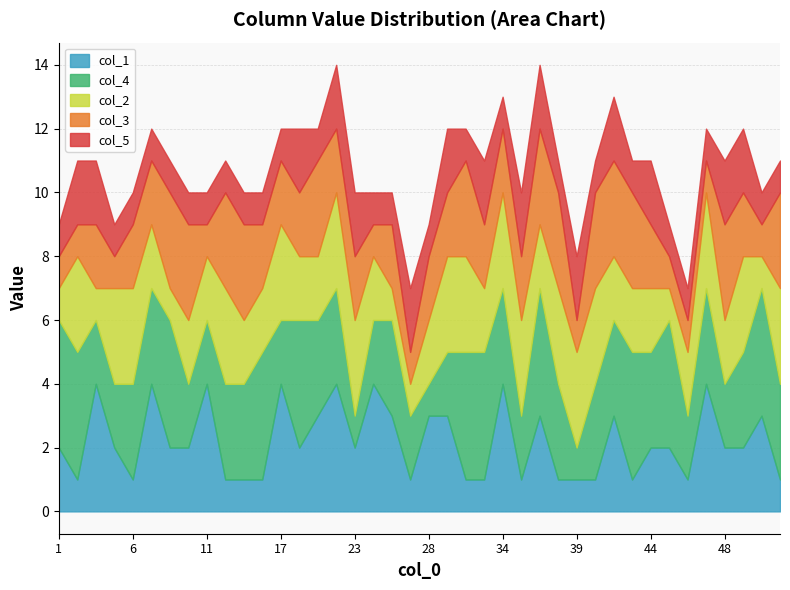

What is the average value of the col_3 series?

2